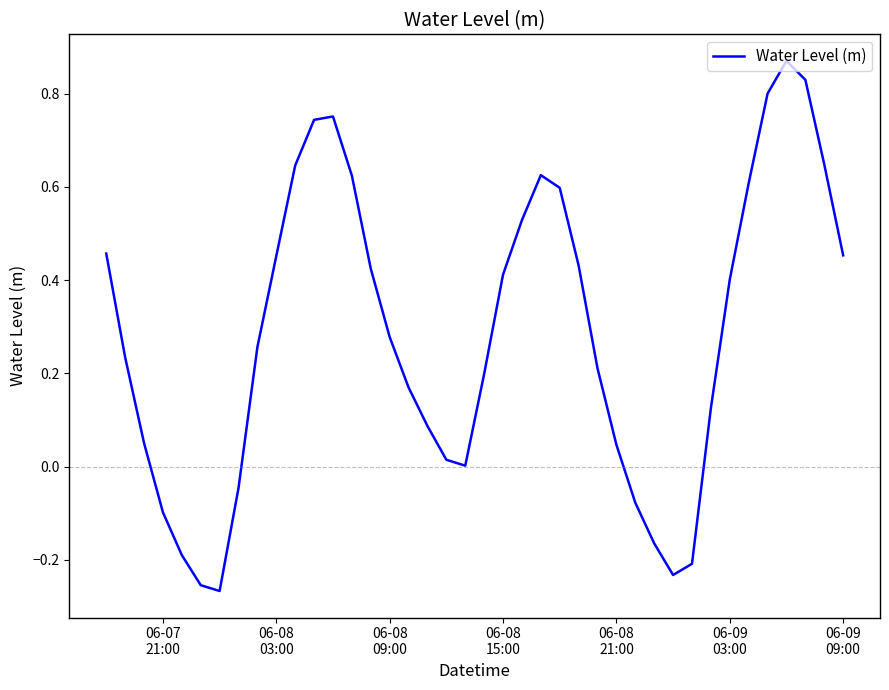

How many distinct data groups are displayed?

1